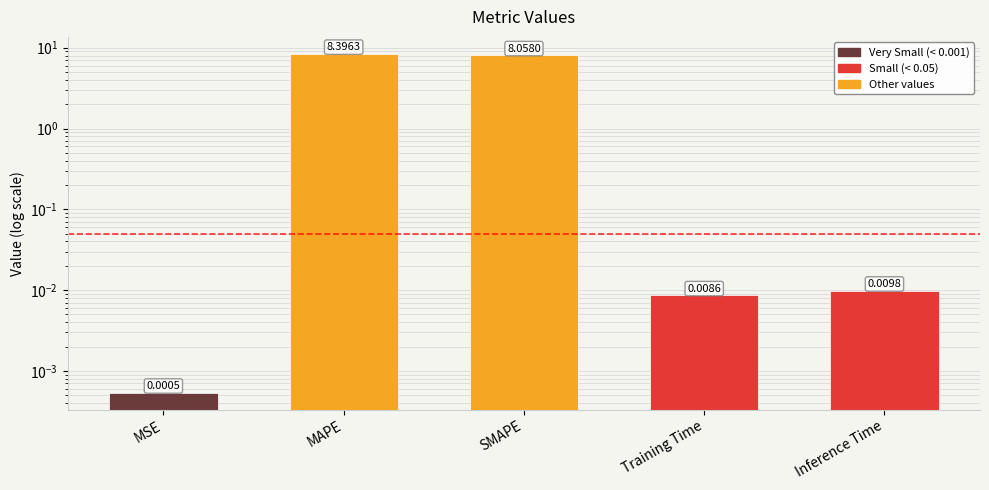

At which label is the value closest to 4?

Inference Time